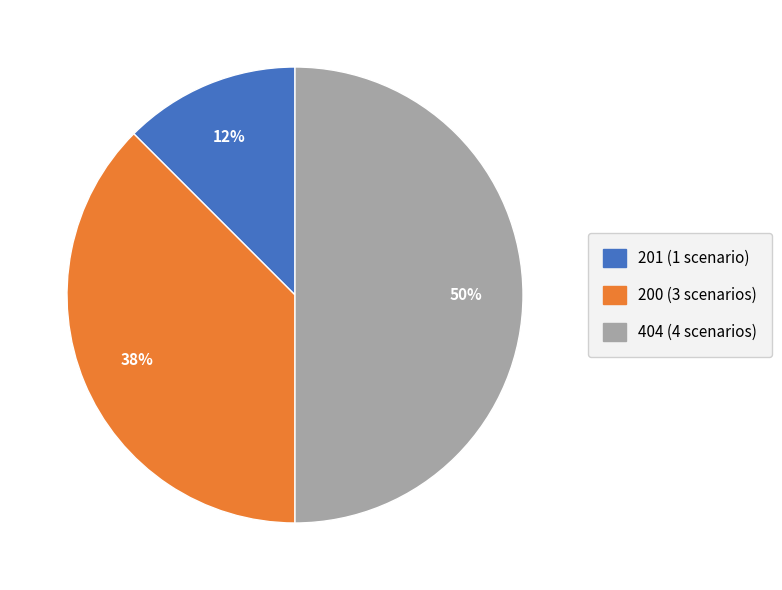

To the nearest percent, what is the average slice percentage?

33%